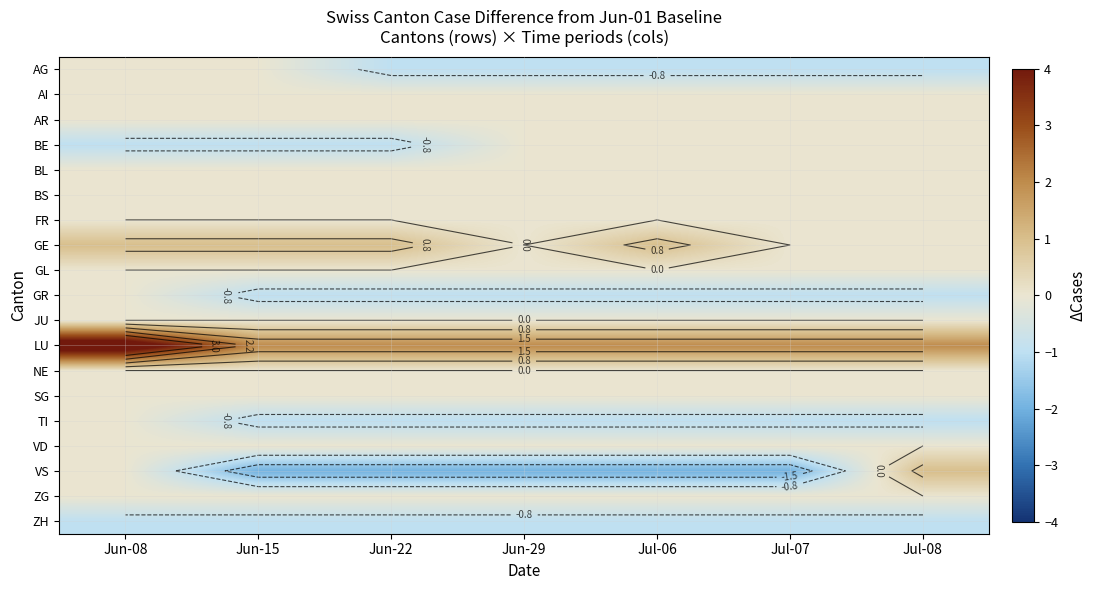

At which category does the chart reach its minimum across all series?

Jun-15